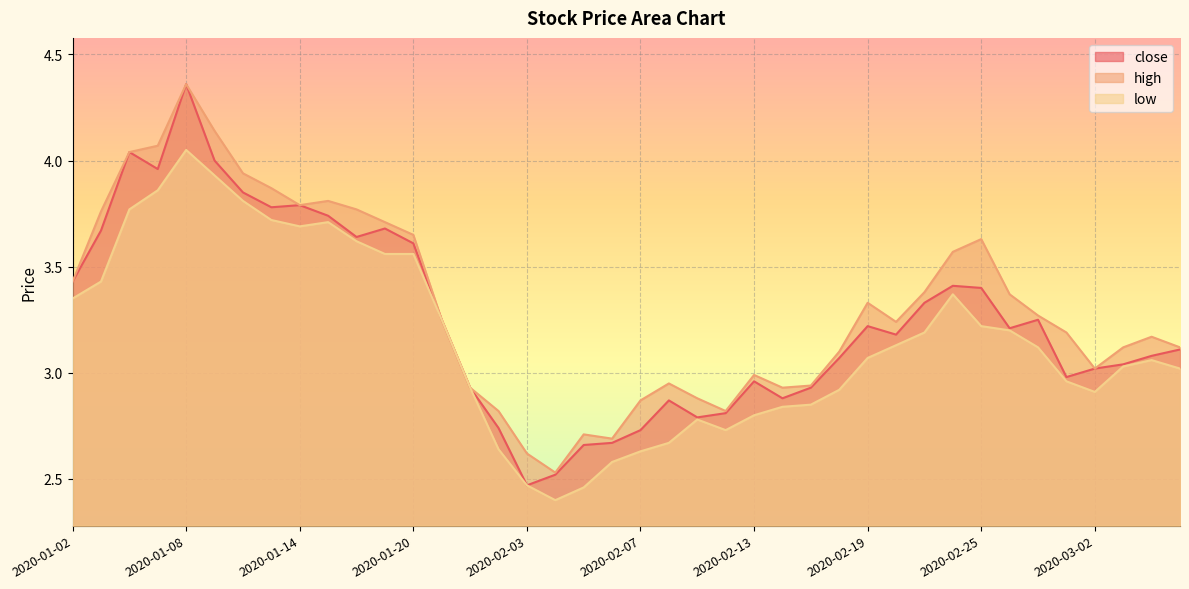

What is the value of the low point at the 28th from the left?

2.9